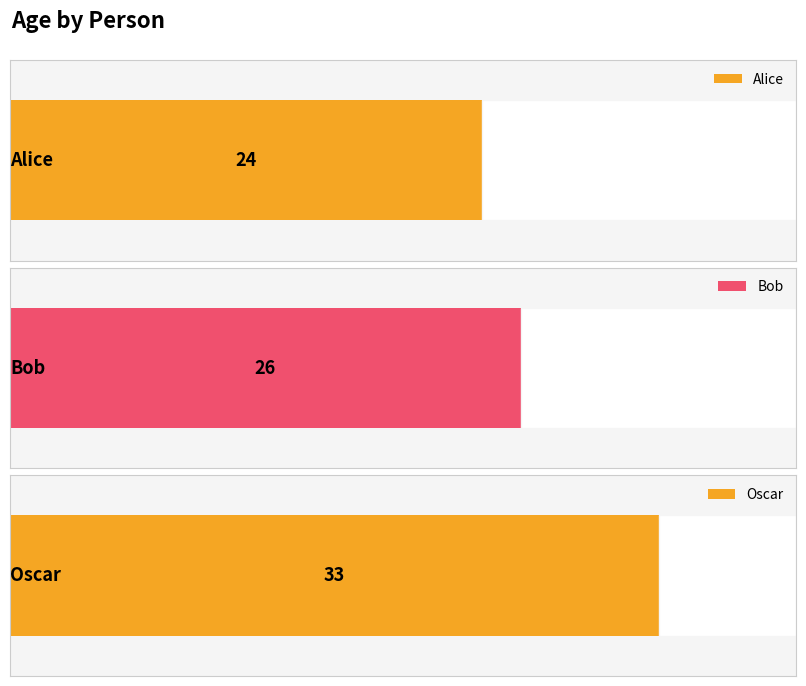

Reading left to right, list all the values displayed in this chart.

24	26	33